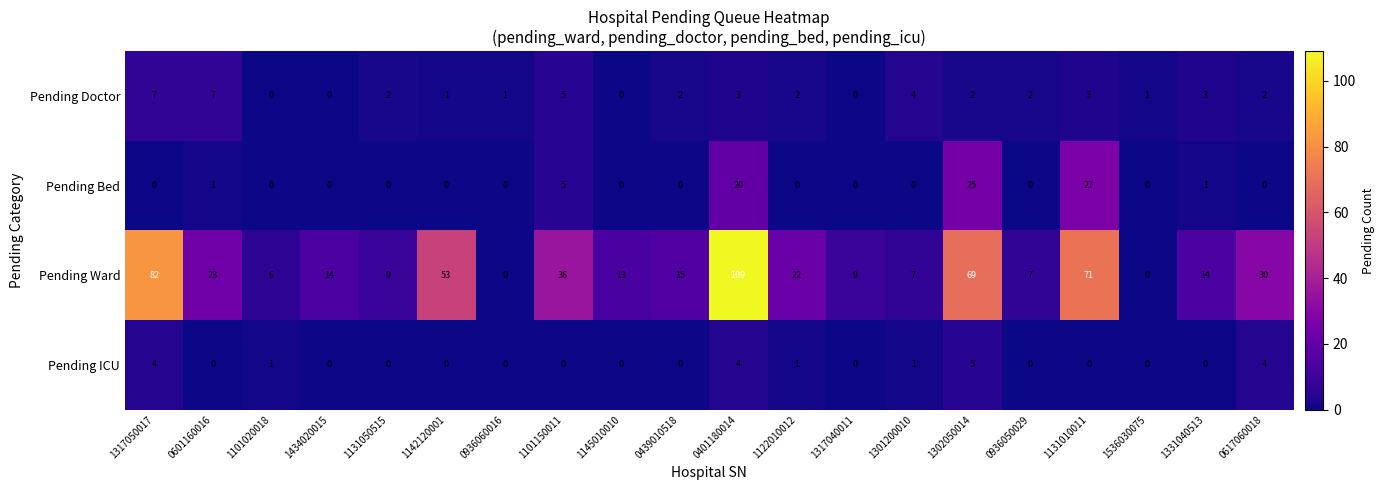

At how many categories does at least one series exceed 80?

2